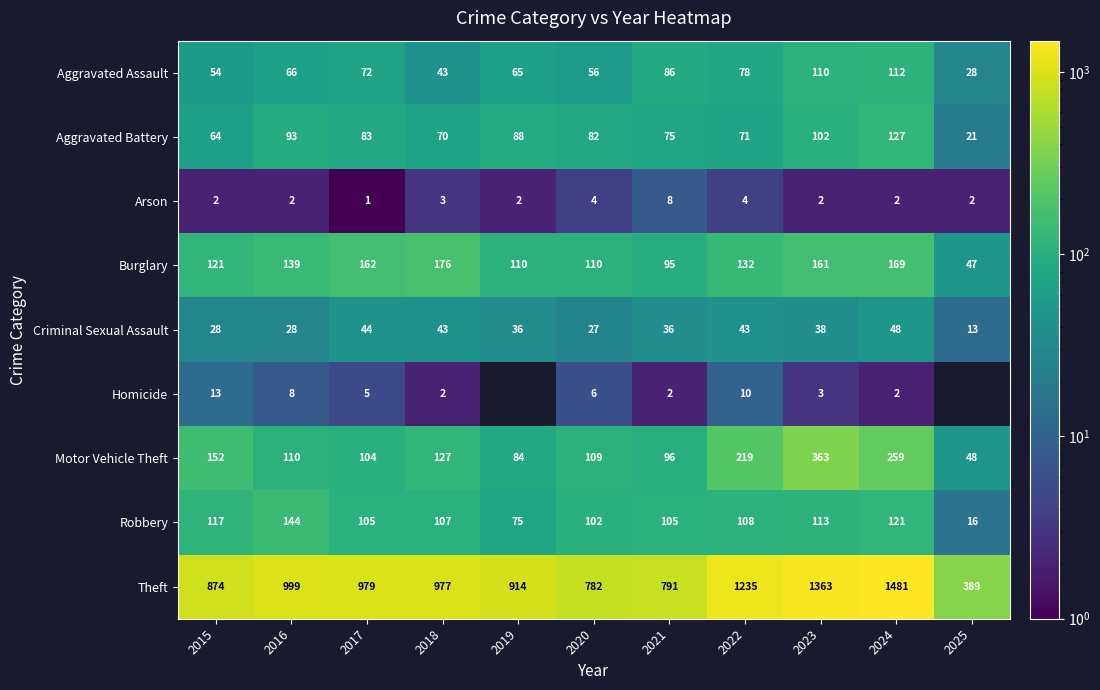

Which series changed the most between 2018 and 2022?

Theft